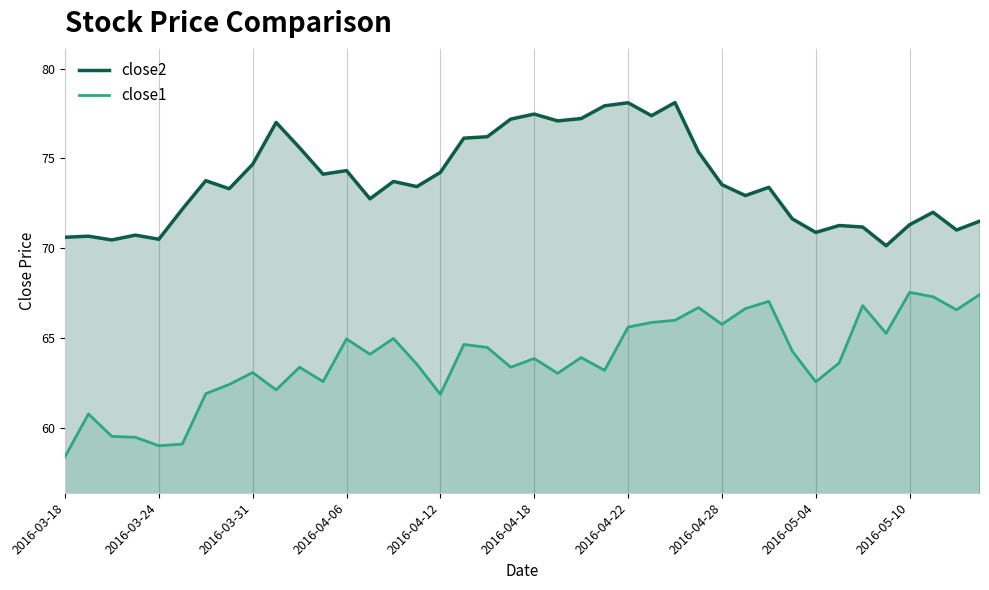

Which series has the largest total across all categories?

close2